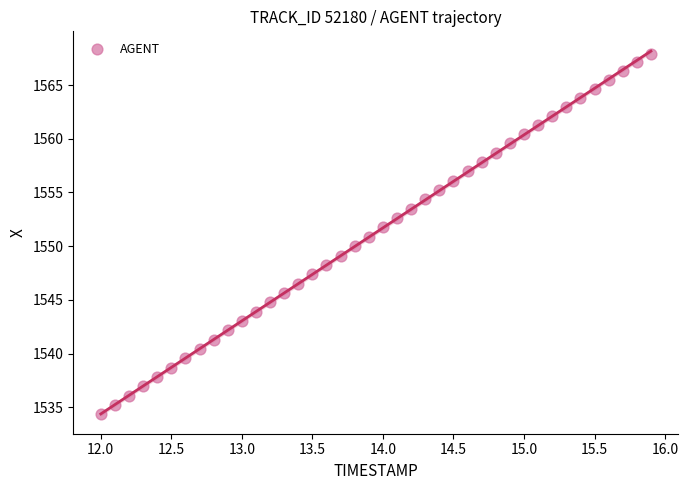

What is the range of X values (max minus min)?

3.9